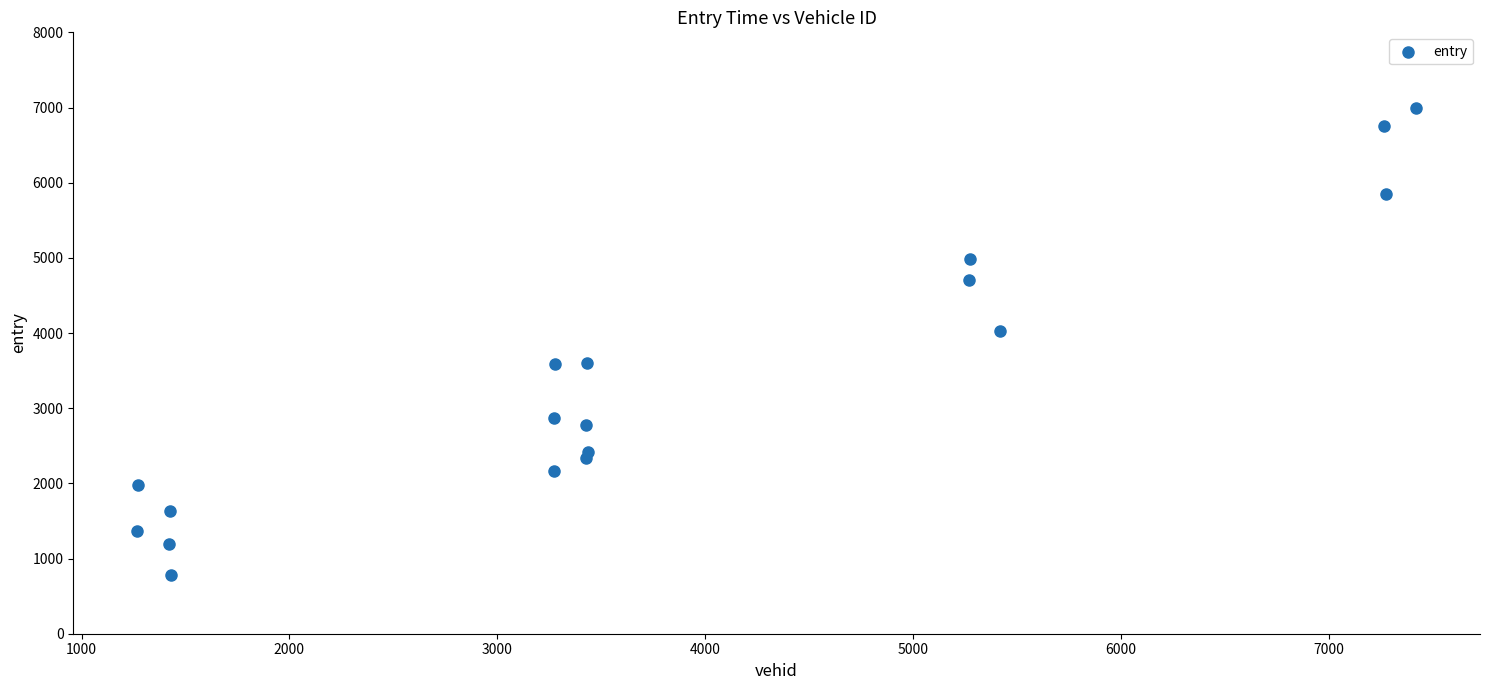

What is the range of X values (max minus min)?

6152.0